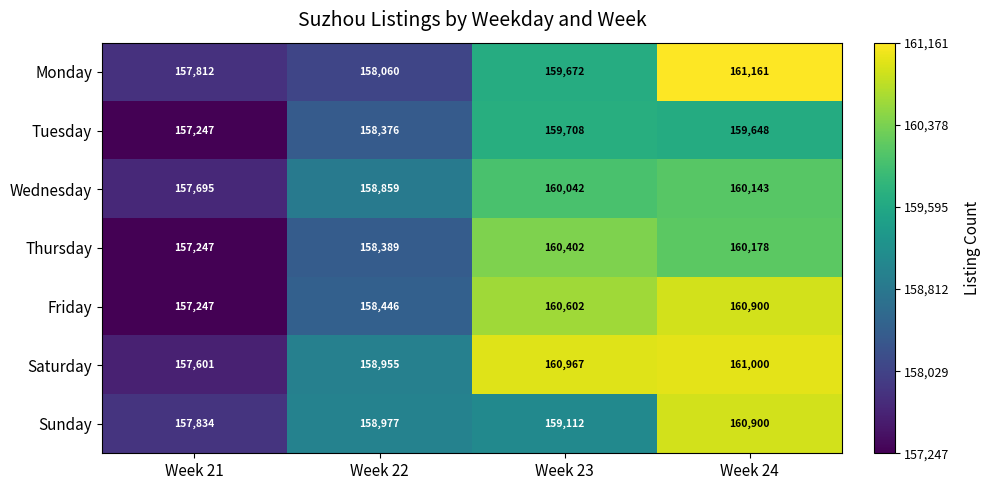

What is the smallest value displayed?

157247